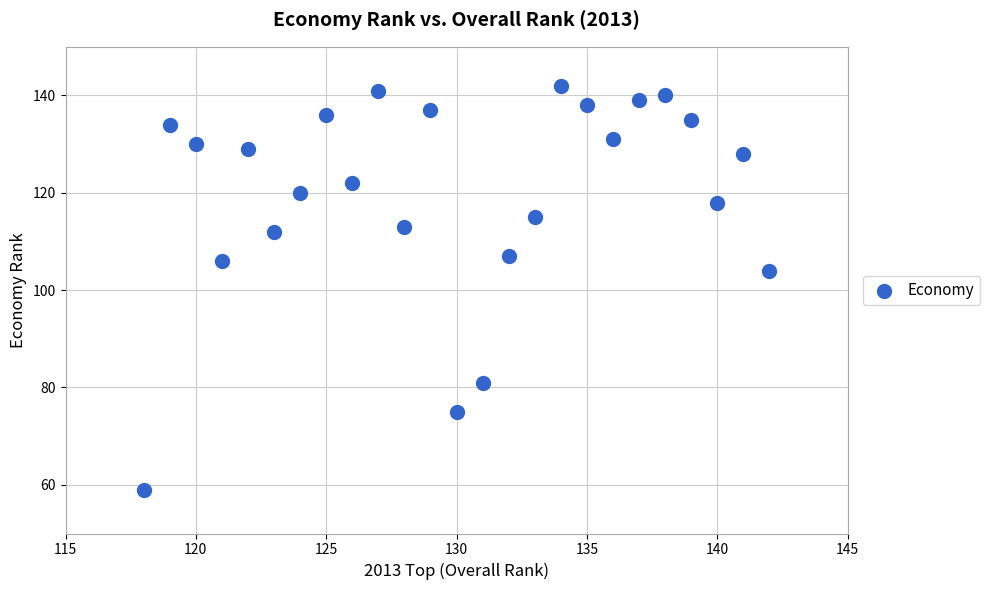

What Y value in the scatter plot is closest to 100?

104